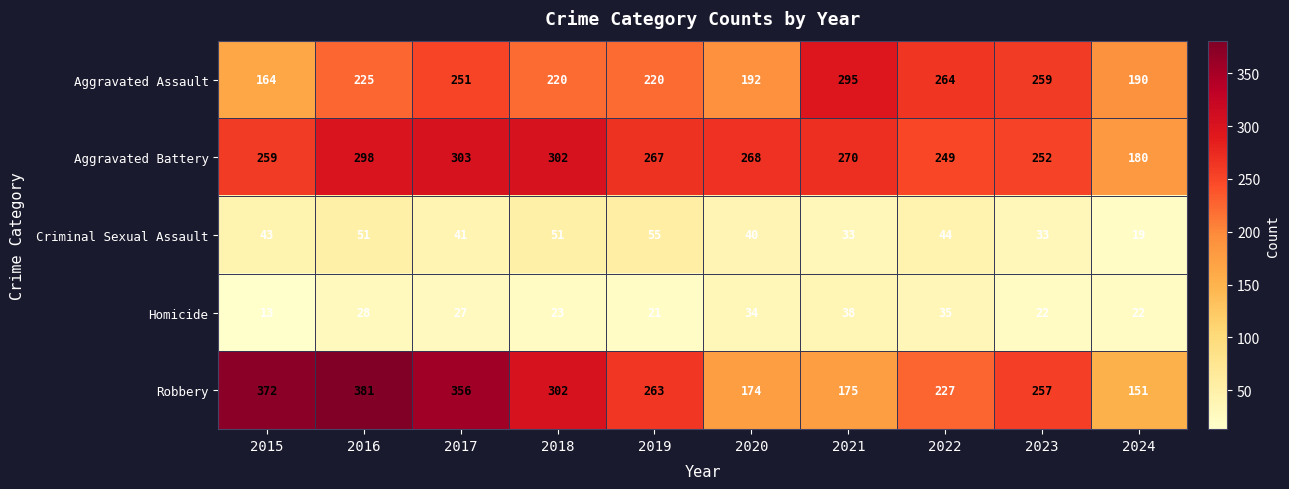

True or false: Homicide has a value of 27 at 2017.

True